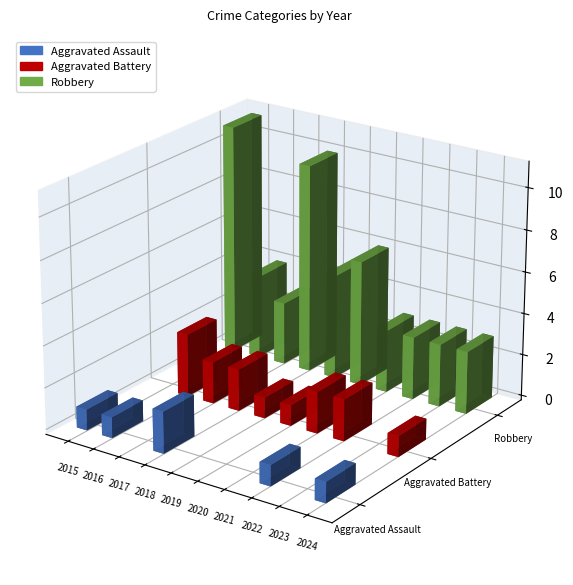

How many values in the Aggravated Assault series are below 1?

5